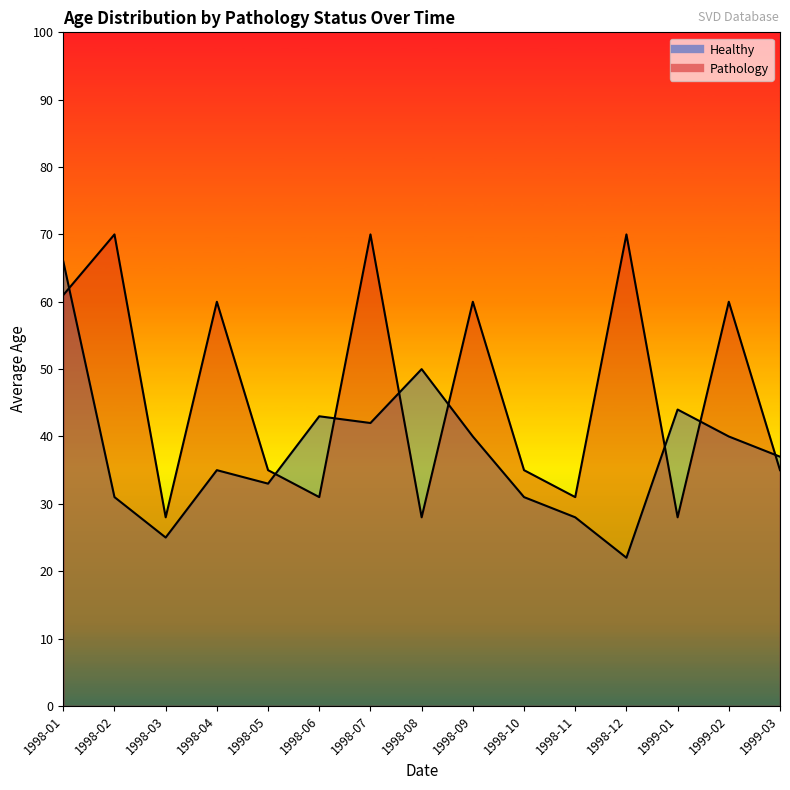

What is the total value across all series at 1998-04?

95